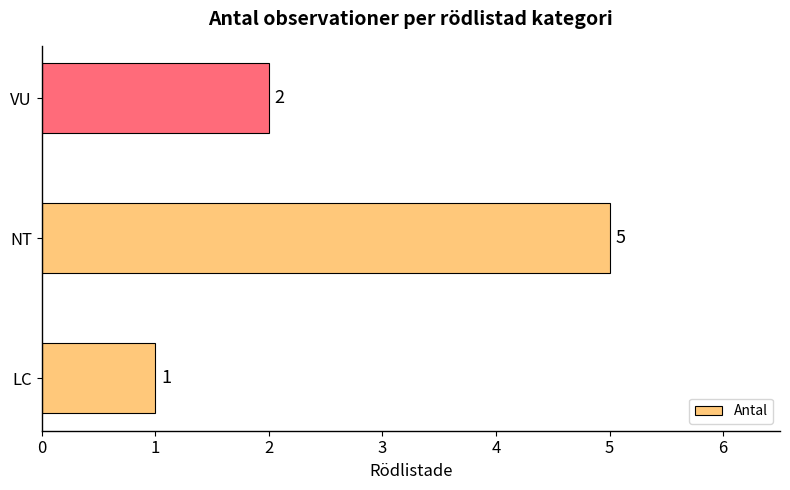

Reading bottom to top, what are all the values shown in this chart?

LC=1	NT=5	VU=2